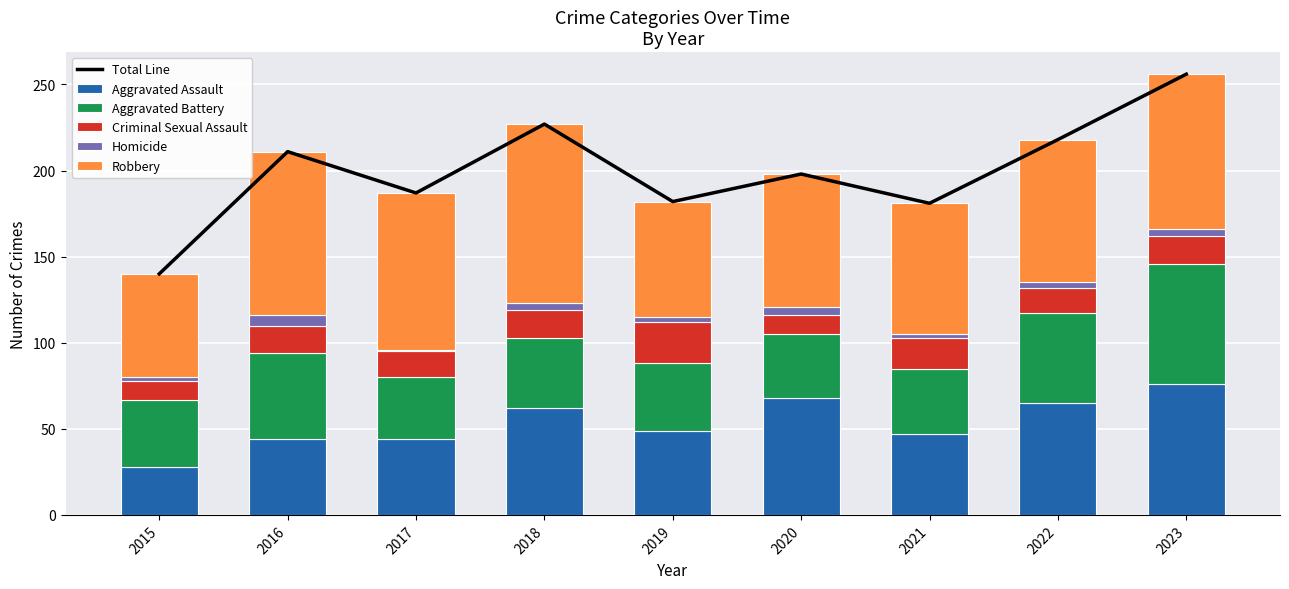

Is it true that Aggravated Battery equals 63 at 2019?

False